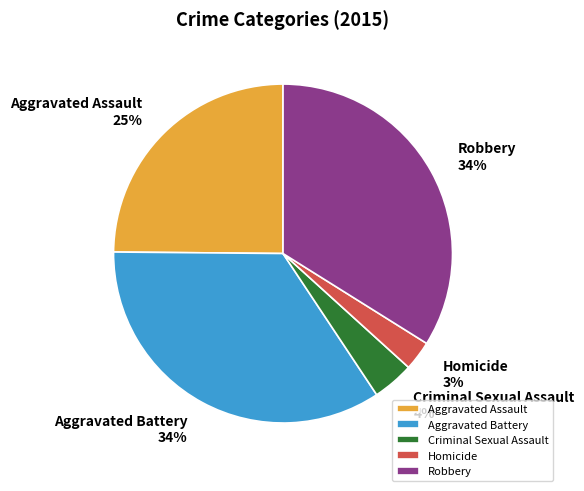

Do Criminal Sexual Assault and Robbery together represent more than half of the pie?

No